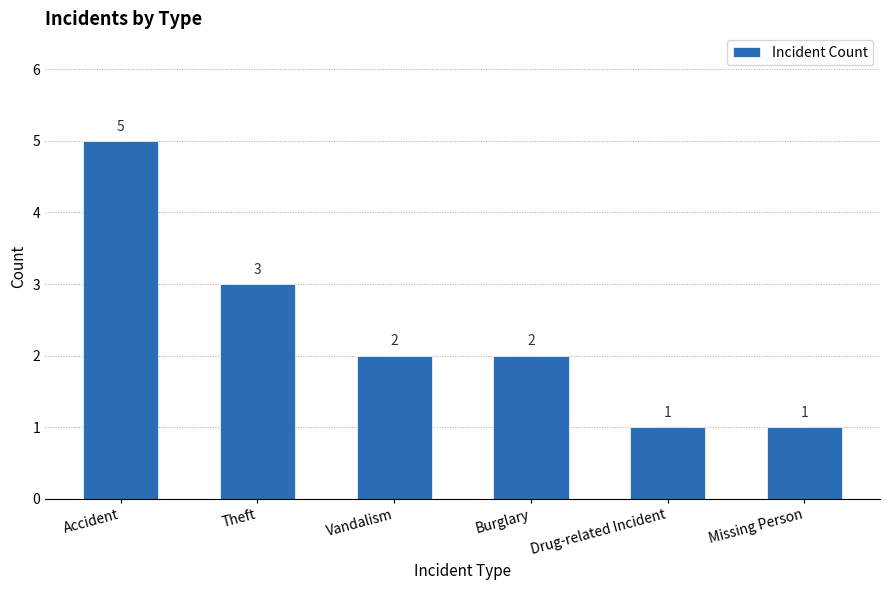

Is it true that the value at Missing Person is 1?

True